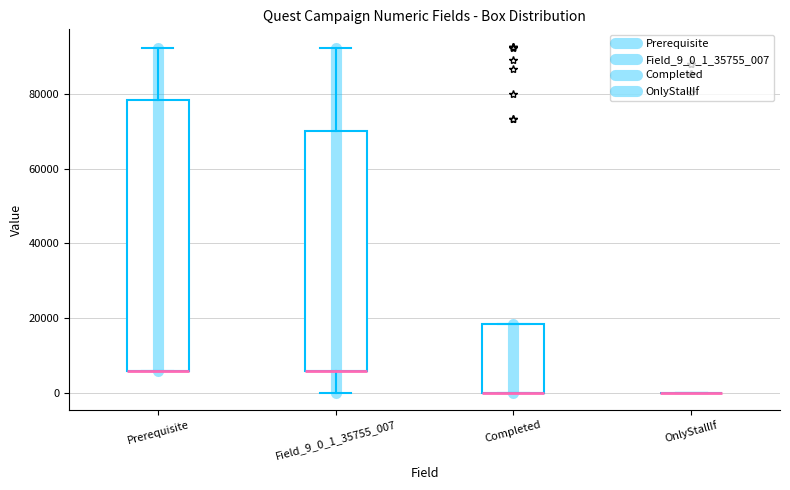

Reading left to right, transcribe this box plot: for each box, give where its median line is, the range the box spans, and where its two whiskers end, as read against the y-axis. The values are not printed on the chart, so give them approximately, as read against the axis.

Prerequisite: median 6000 (drawn on the box's lower edge), box 6000 to 78000, whiskers 6000 to 92000
Field_9_0_1_35755_007: median 6000 (drawn on the box's lower edge), box 6000 to 70000, whiskers 0 to 92000
Completed: median 0 (drawn on the box's lower edge), box 0 to 18000, whiskers 0 to 18000
OnlyStallIf: box collapsed to a line at 0, whiskers 0 to 0